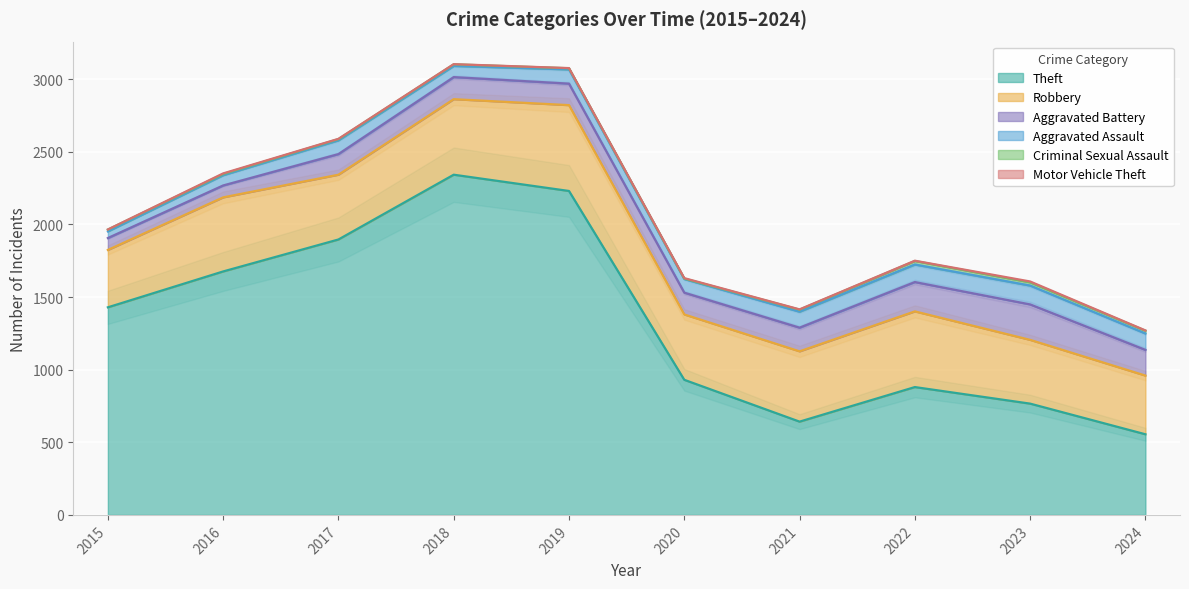

Rank the series by their maximum value, from highest to lowest.

Theft, Robbery, Aggravated Battery, Aggravated Assault, Criminal Sexual Assault, Motor Vehicle Theft